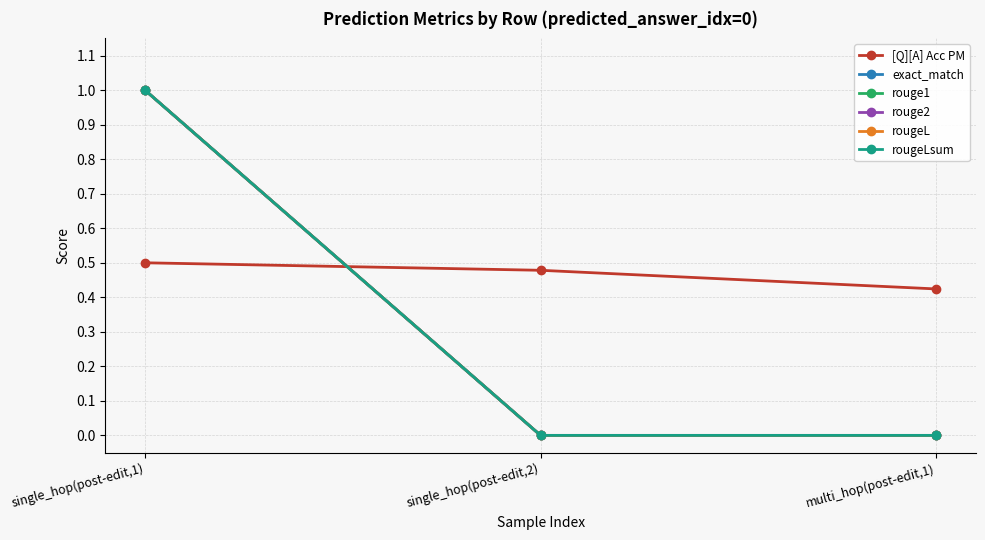

At how many categories does at least one series exceed 0?

3